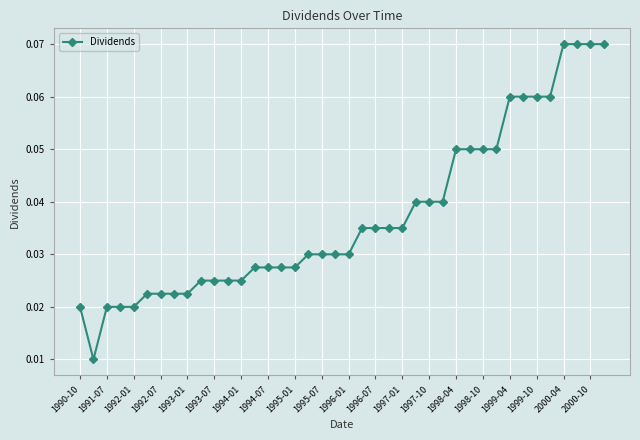

Count the values in the range 0 to 1.

40